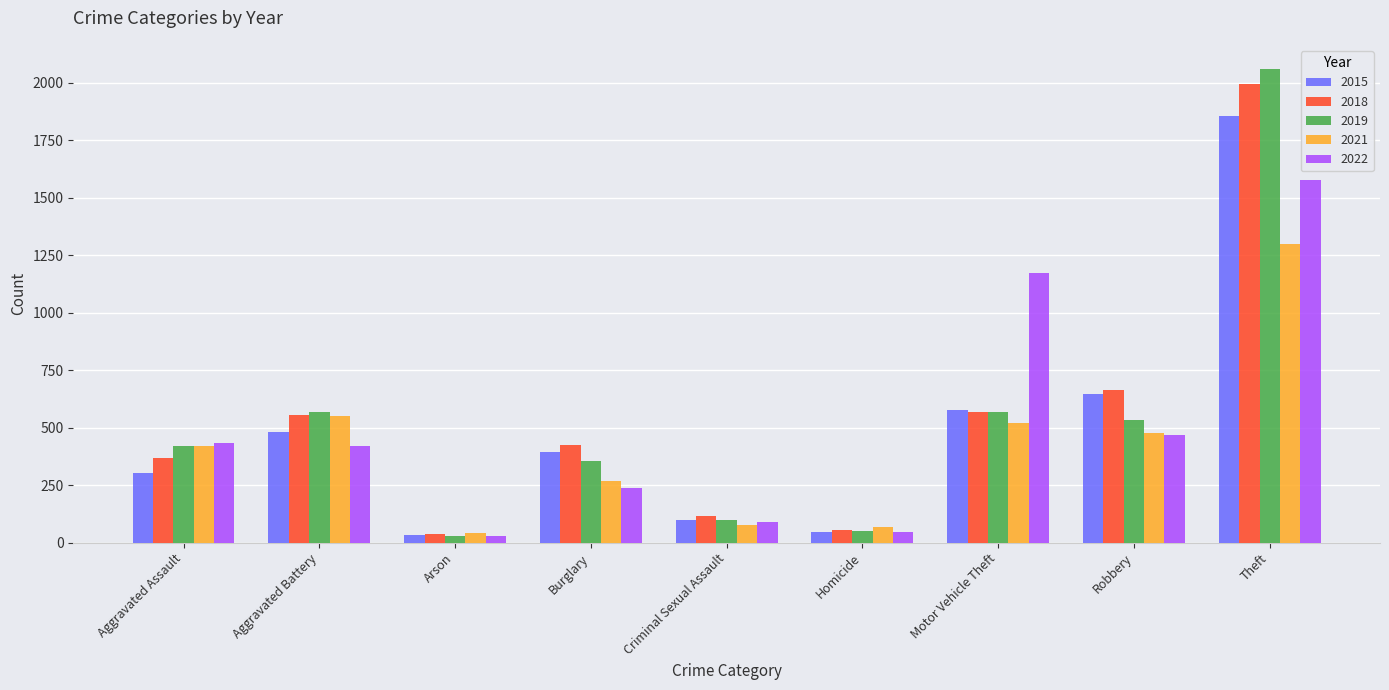

Reading left to right, what are all the values shown in this chart?

2015: 305	479	32	396	99	45	576	647	1855
2018: 366	556	36	424	115	55	569	664	1995
2019: 421	569	29	356	99	50	569	532	2062
2021: 421	551	40	269	76	67	522	475	1300
2022: 432	421	31	239	91	45	1174	467	1578